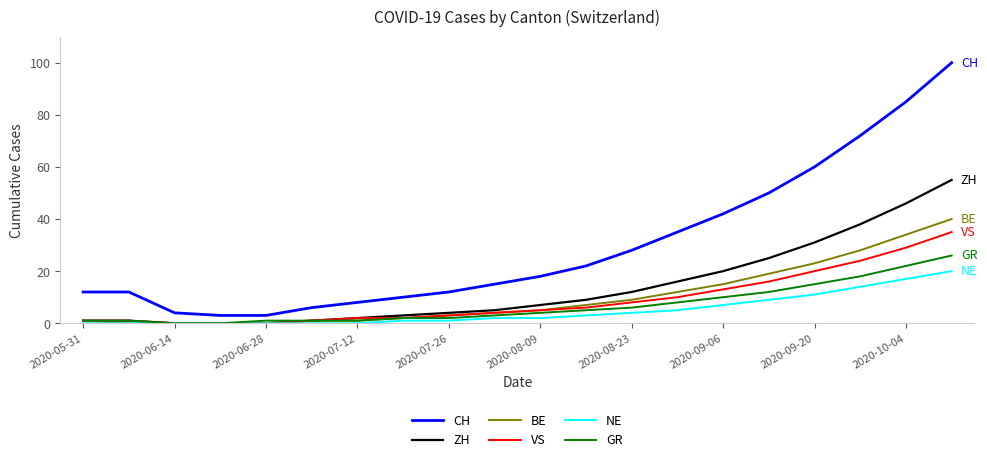

Which series has the largest total across all categories?

CH